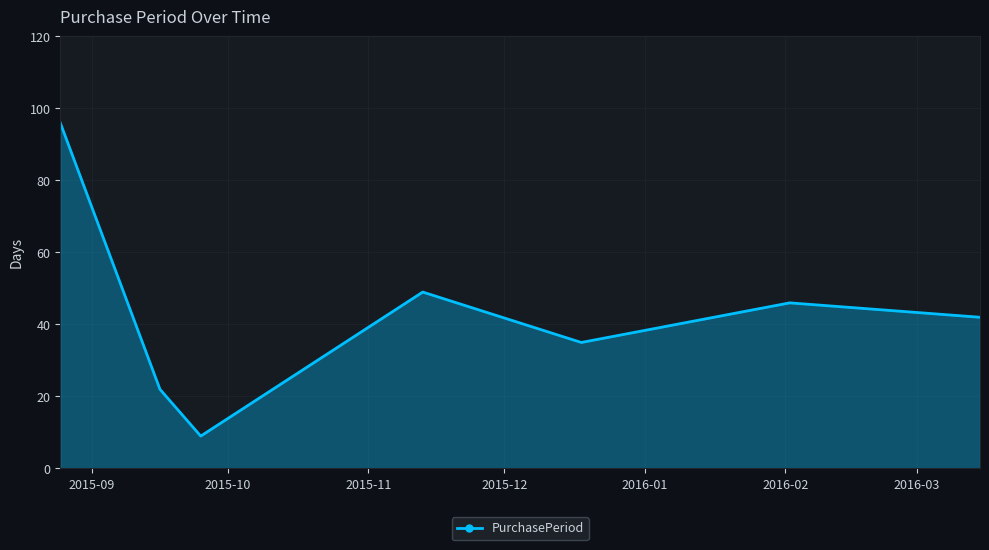

How many values are below 42?

3